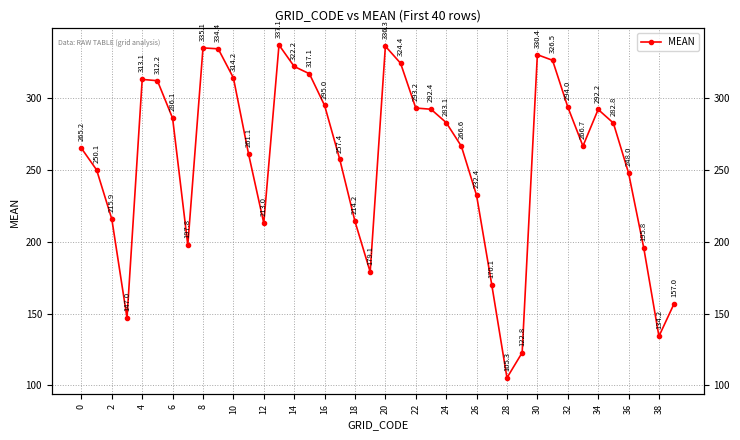

What is the difference between the maximum and minimum values?

231.8